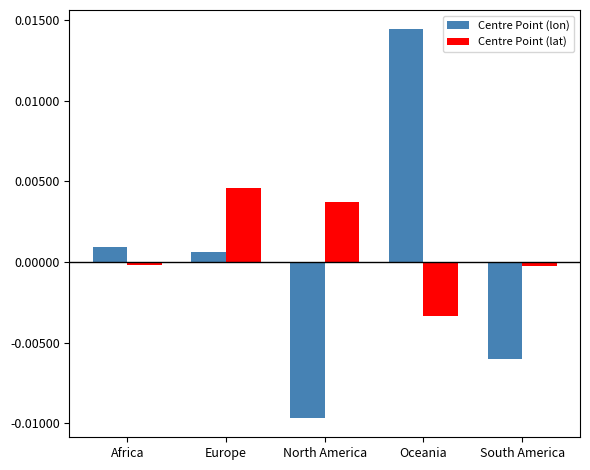

At how many categories does at least one series exceed 0?

4